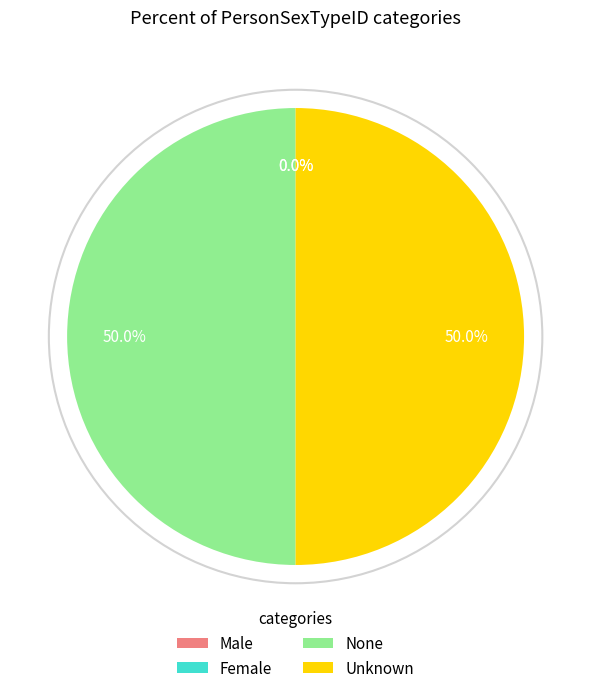

What portion of the pie excludes None?

50.0%